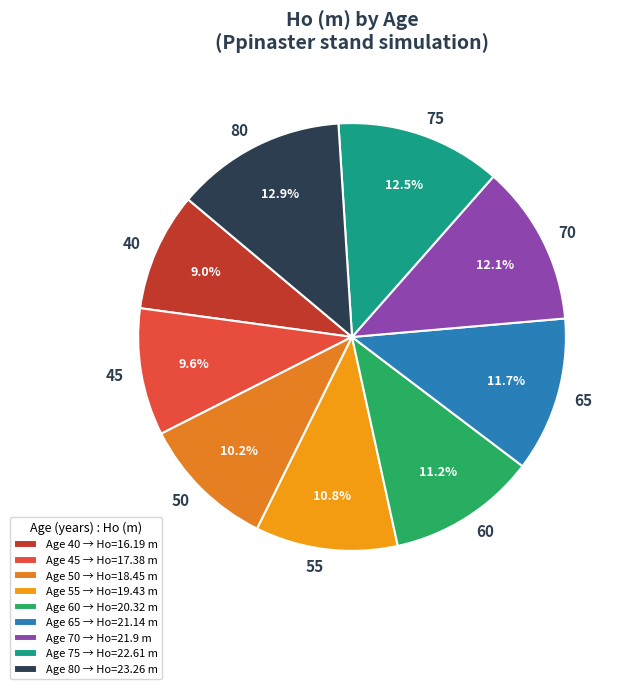

What is the total percentage of 55 and 65?

22.5%